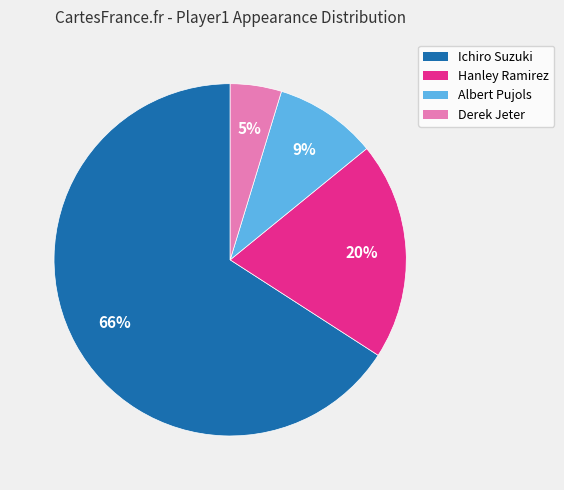

How many segments does this pie chart have?

4